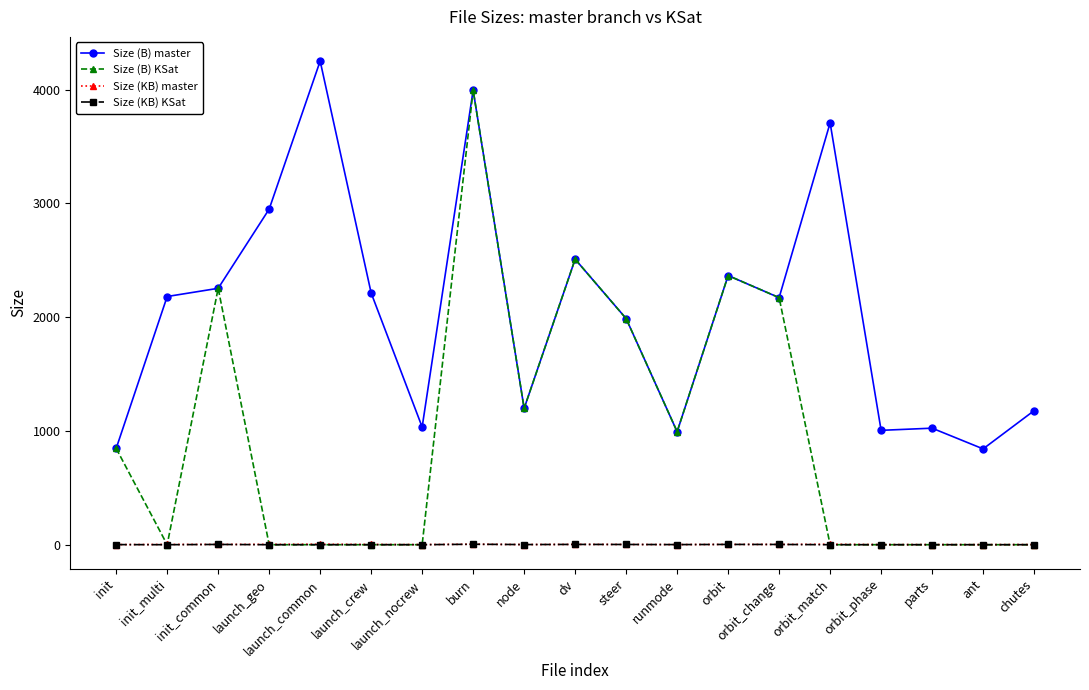

True or false: Size (B) KSat has more than 2 interior local peaks.

True